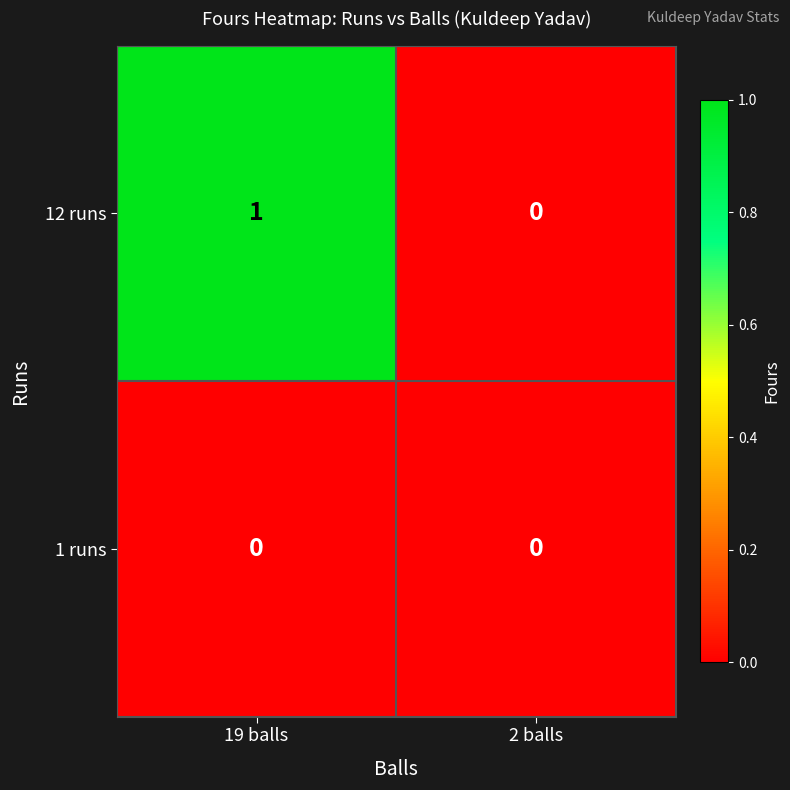

At which label does 12 runs reach its peak?

19 balls